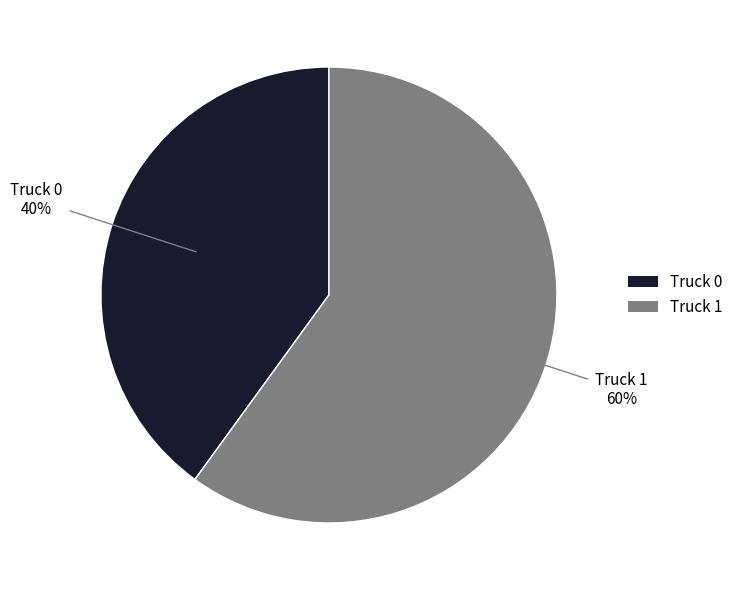

To the nearest percent, what portion does Truck 0 represent?

40%